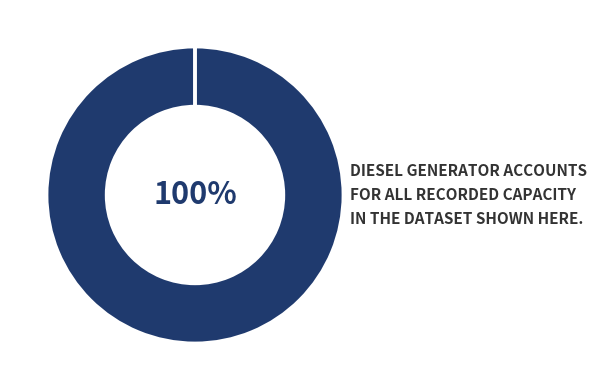

Is there any slice that represents more than half of the pie?

Yes